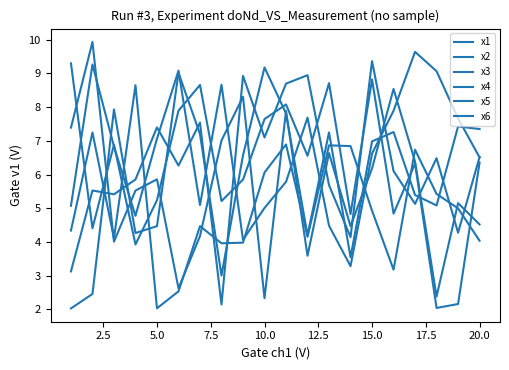

Reading right to left, transcribe all the data shown in this chart.

x1: 4.0	5.0	5.4	6.7	3.2	4.9	6.8	6.9	4.1	6.9	6.1	4.0	4.0	4.5	2.5	2.0	8.7	4.1	7.2	4.3
x2: 4.5	5.2	2.4	6.4	8.5	6.2	4.5	6.6	3.6	7.9	2.3	8.3	7.0	4.2	2.6	5.9	5.5	4.0	9.9	7.4
x3: 6.5	4.3	6.5	5.1	6.1	9.4	4.1	5.7	8.9	8.7	7.1	8.9	2.1	7.5	6.3	7.4	5.9	5.4	5.5	3.1
x4: 6.5	7.7	9.1	9.6	7.9	6.6	3.3	4.5	7.7	5.8	5.0	4.1	8.7	5.1	9.1	7.1	4.8	6.8	9.3	5.1
x5: 6.4	2.2	2.0	6.3	4.8	8.8	4.8	8.7	6.6	8.1	7.6	5.8	5.2	8.7	7.9	5.2	3.9	6.9	4.4	9.3
x6: 7.3	7.4	5.1	5.4	7.3	7.0	3.5	7.2	4.2	7.8	9.2	6.6	3.0	7.2	9.0	4.5	4.3	7.9	2.5	2.0